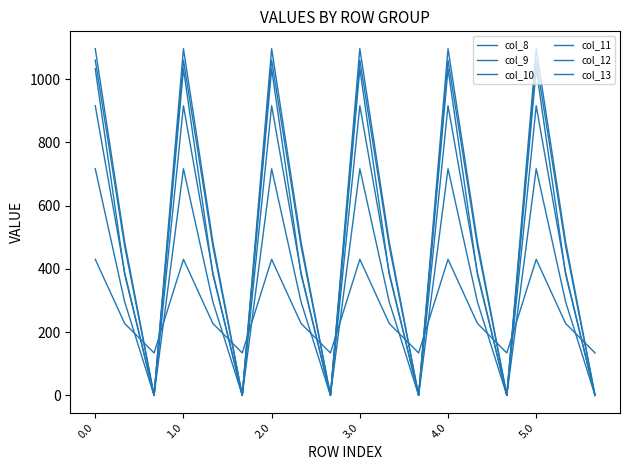

How many lines are shown in the chart?

6